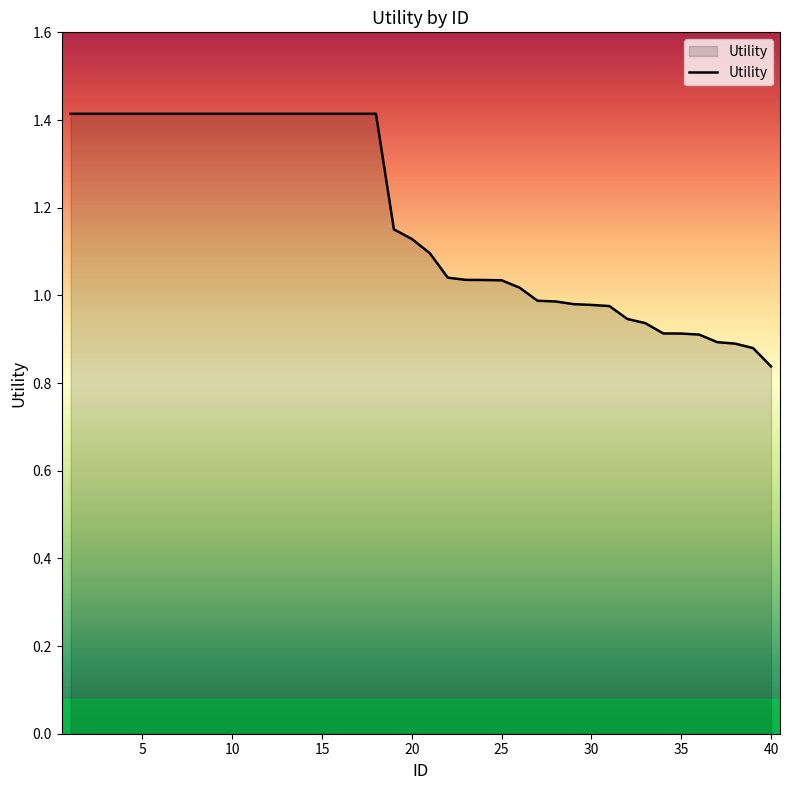

What is the difference between the maximum and minimum values?

0.6